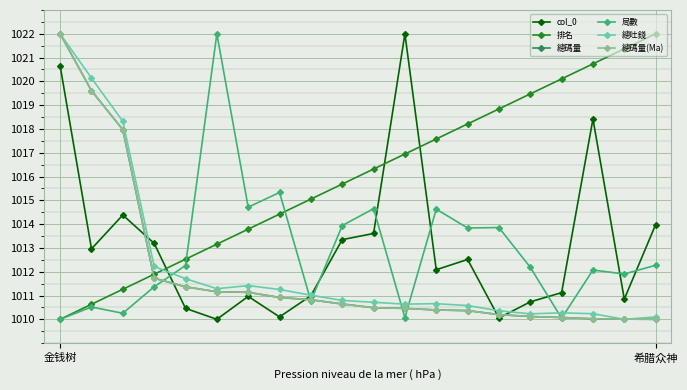

Is this an area chart (filled region under the line)?

No